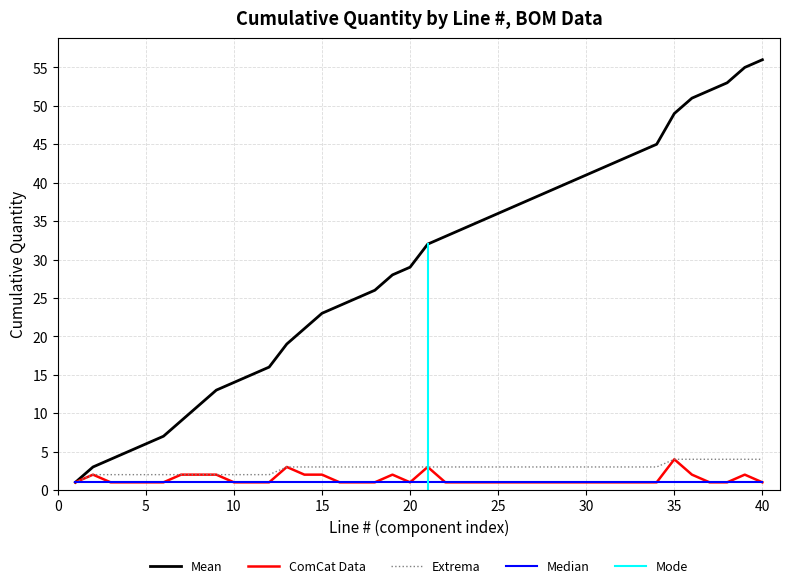

Which has a higher value, 23 or 4?

23